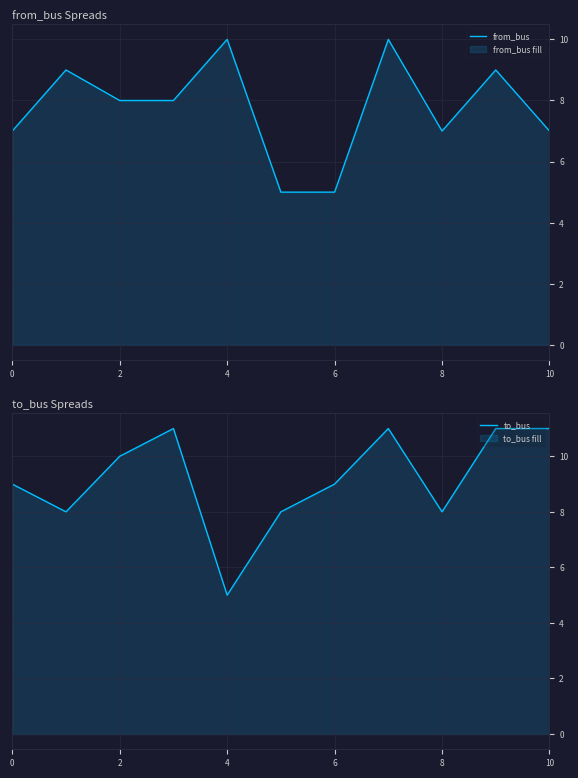

How many lines are shown in the chart?

2